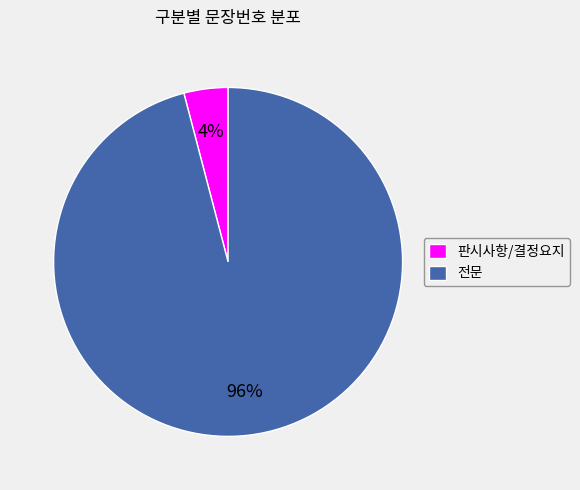

To the nearest percent, what portion does 전문 represent?

96%